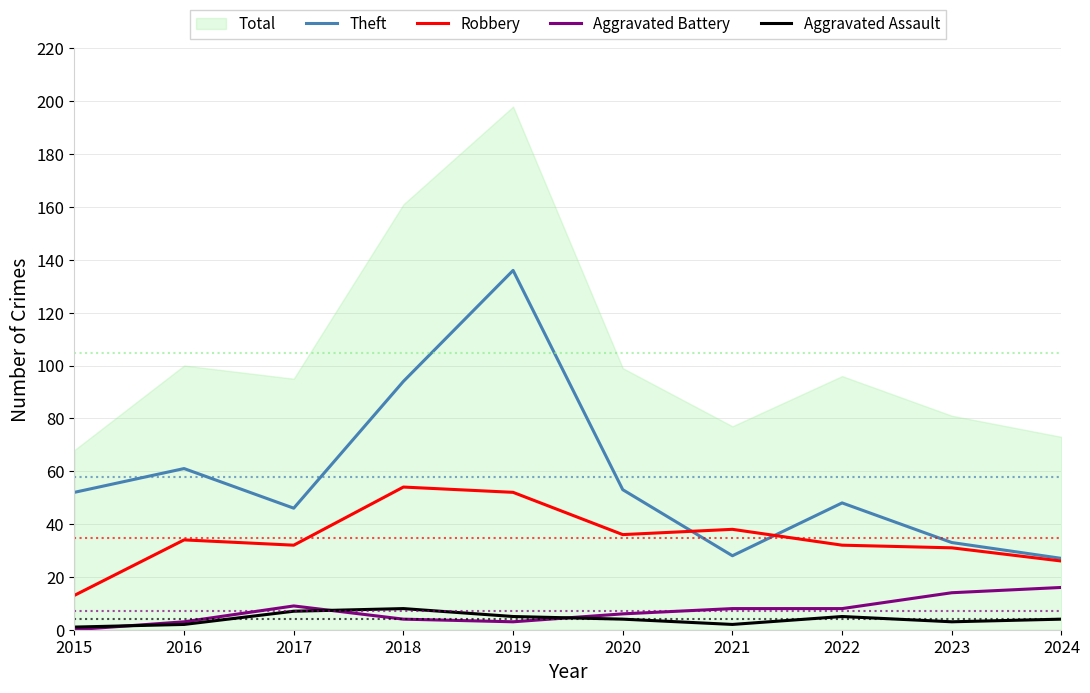

Between which two adjacent categories do Aggravated Assault and Aggravated Battery first intersect?

2015 and 2016